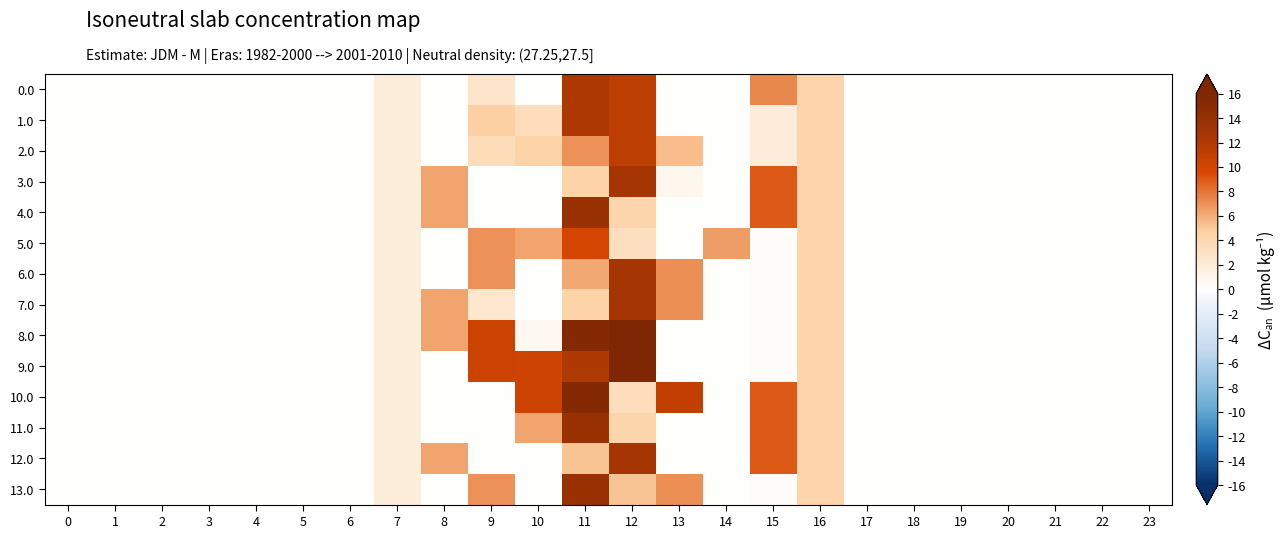

What is the spread (max minus min) of values at 11?

11.1